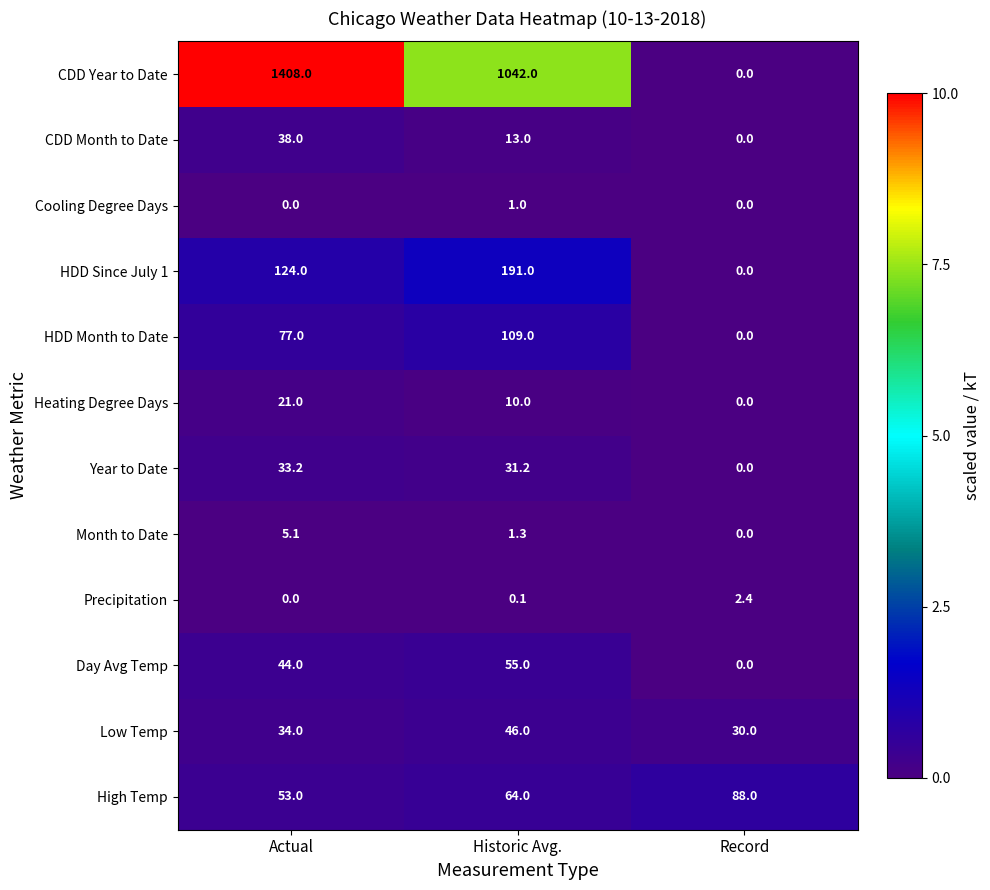

What is the difference between the maximum and minimum values in the Cooling Degree Days series?

1.0